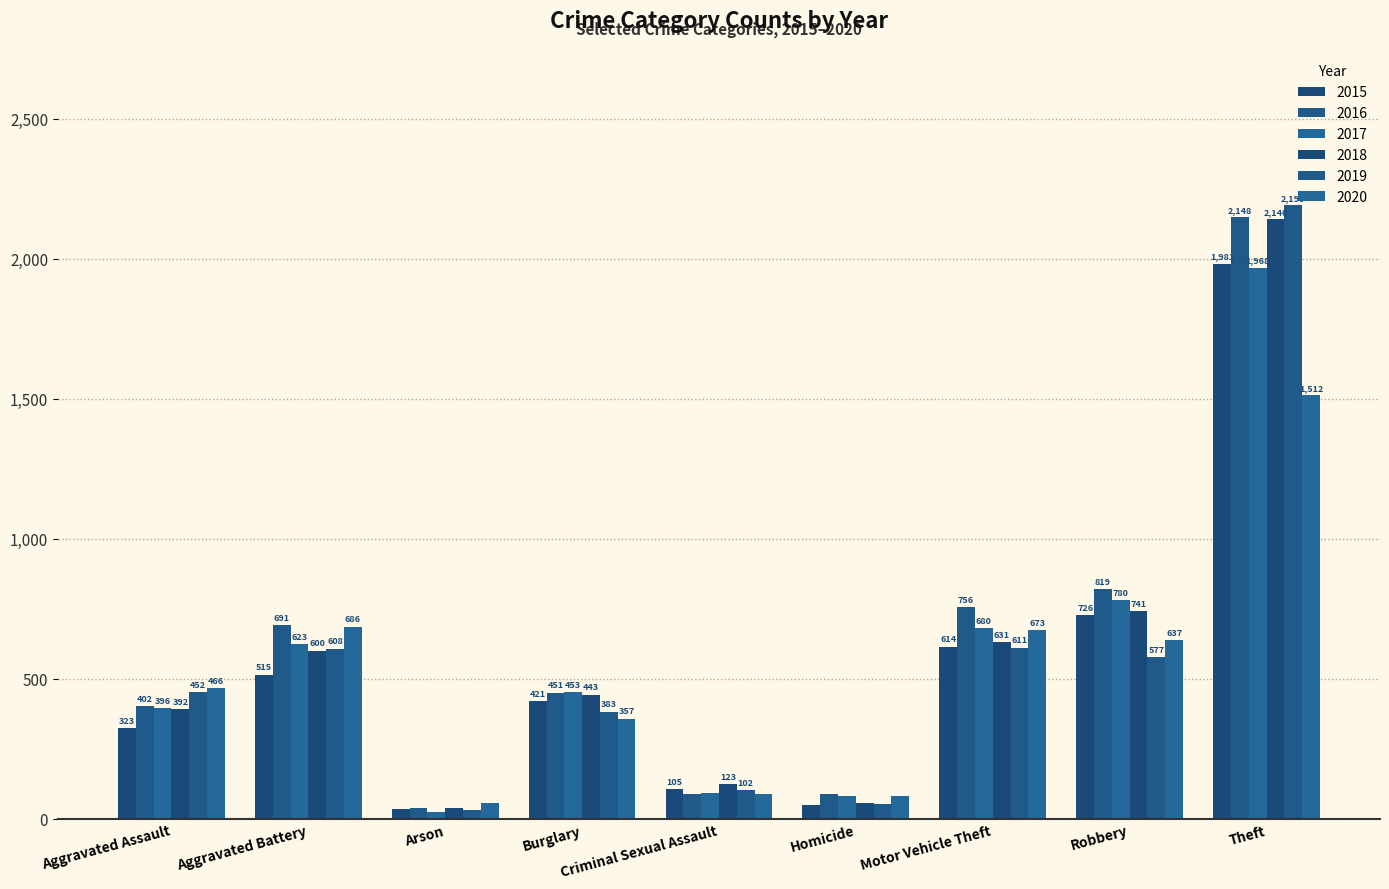

How many groups of bars are there?

9